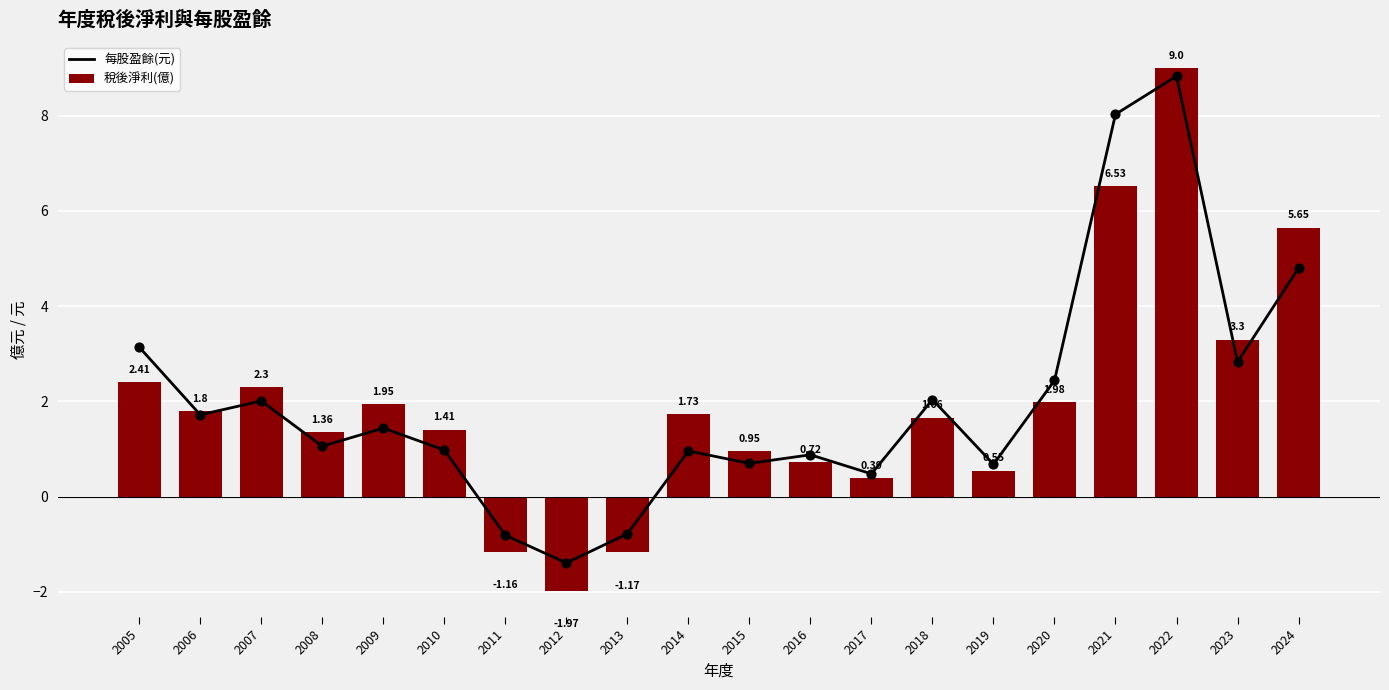

Which series reaches the minimum Y coordinate?

稅後淨利(億)